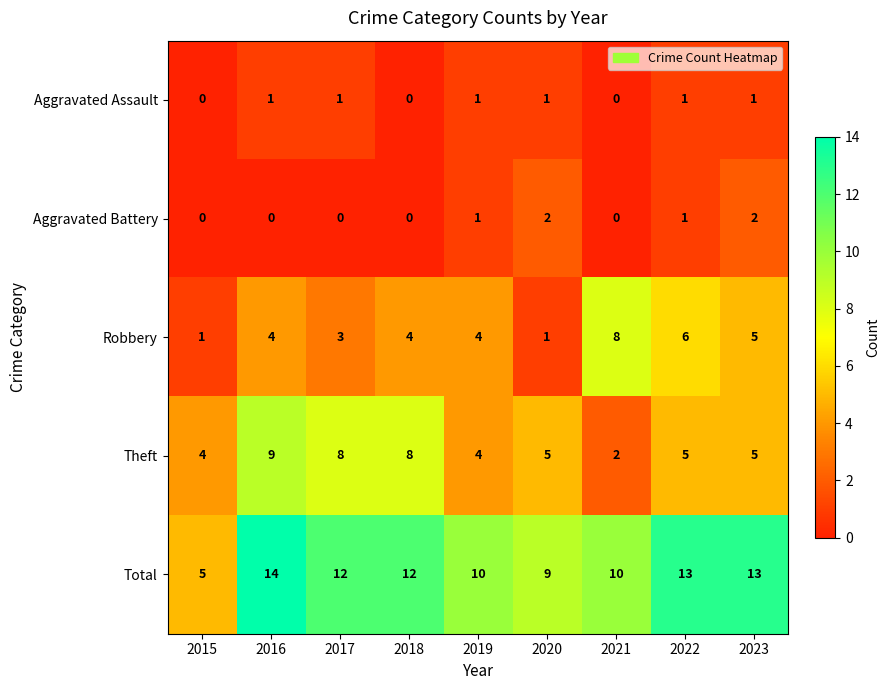

The value of Robbery at 2020 is 2. True or false?

False